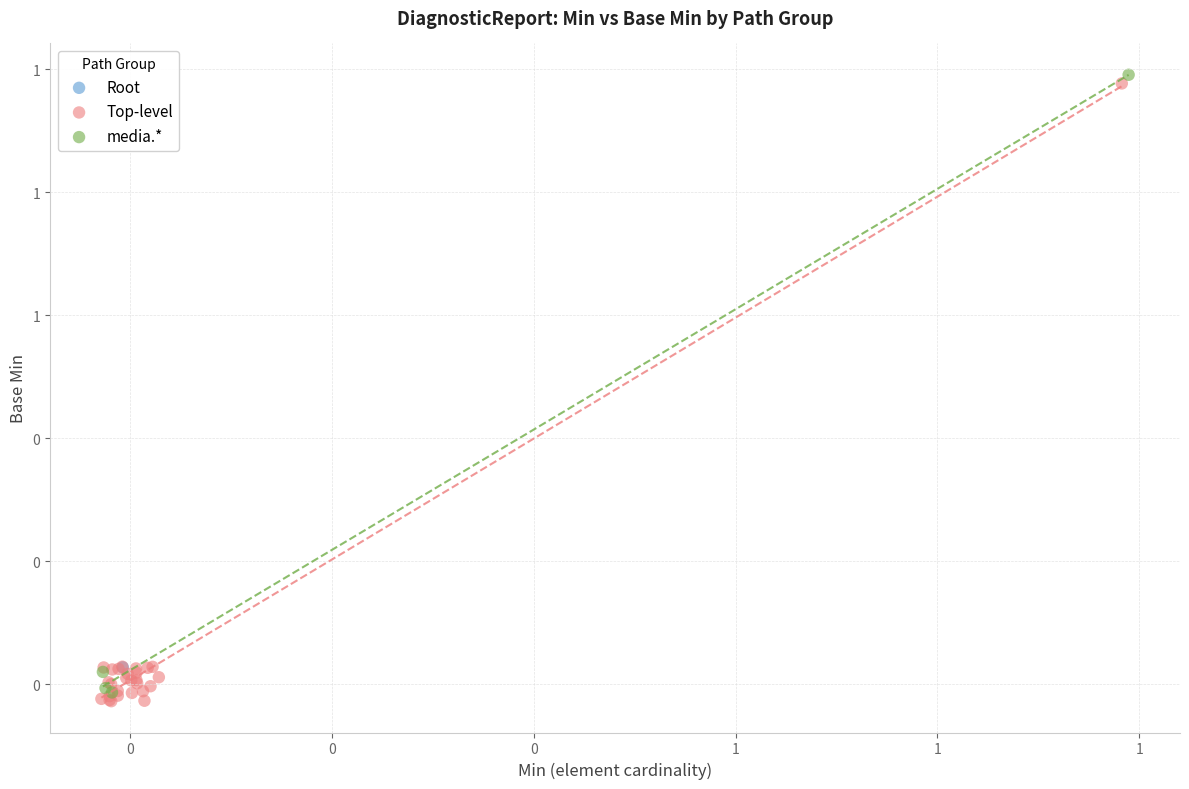

Which series contains the lowest Y value?

Top-level